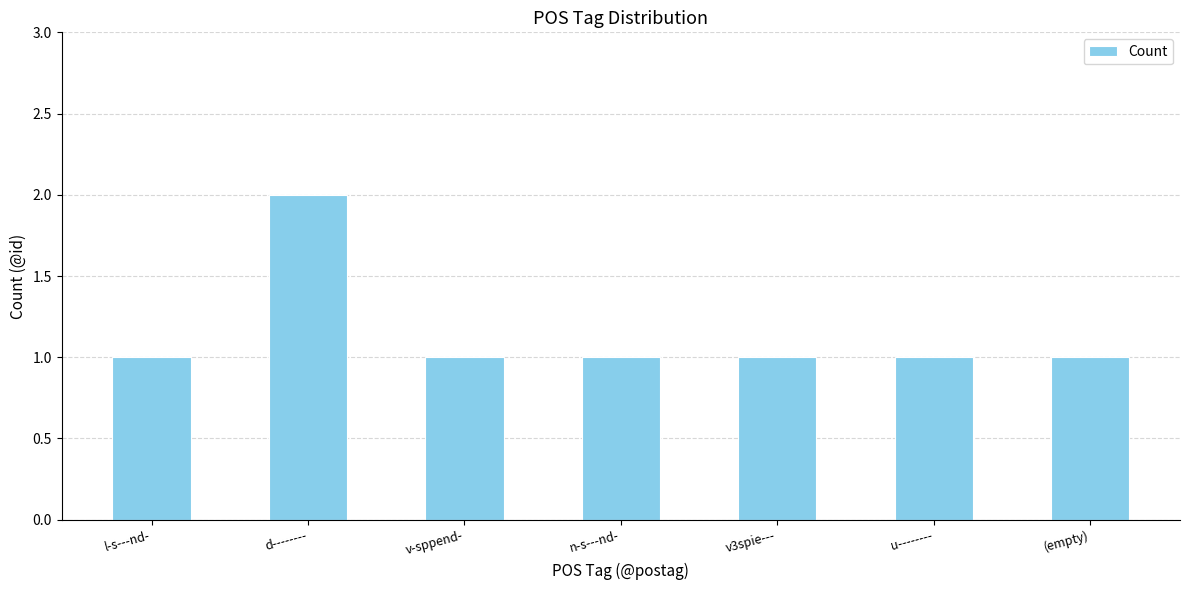

What is the average value?

1